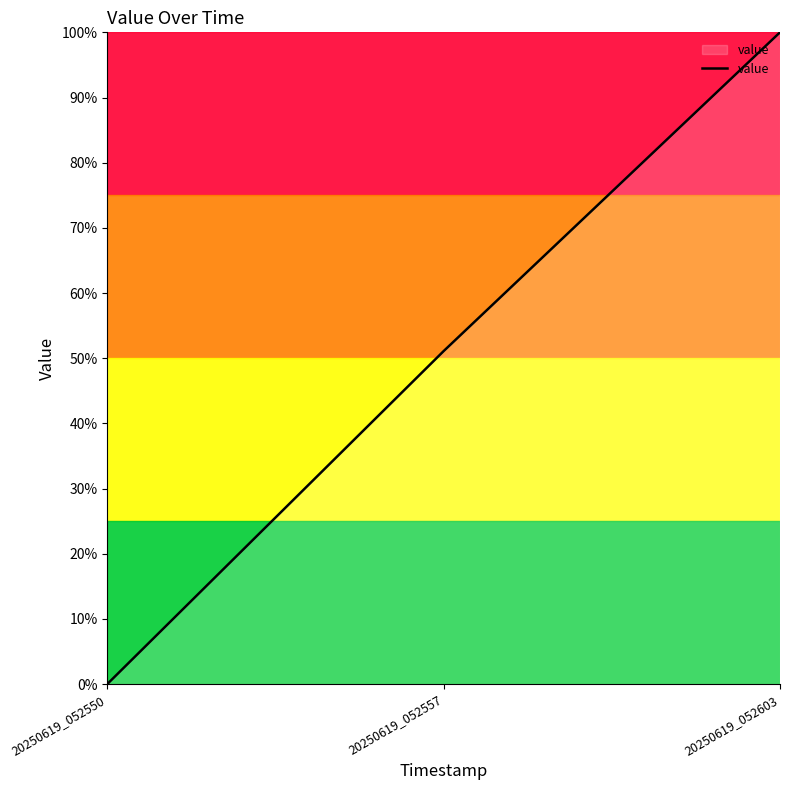

The value at 20250619_052557 is 51.1. True or false?

True